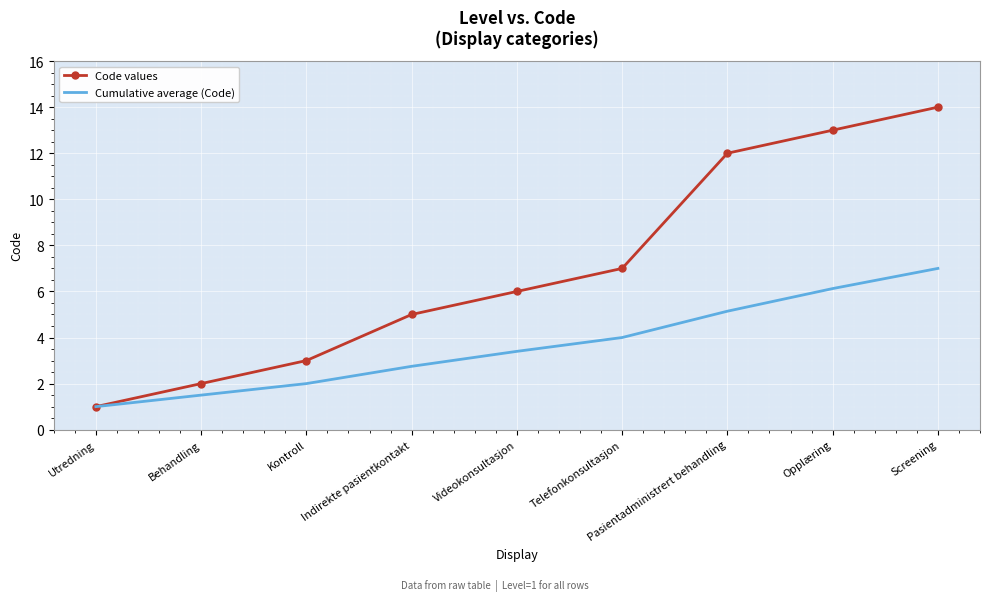

At which category is the sum across all series the highest?

Screening